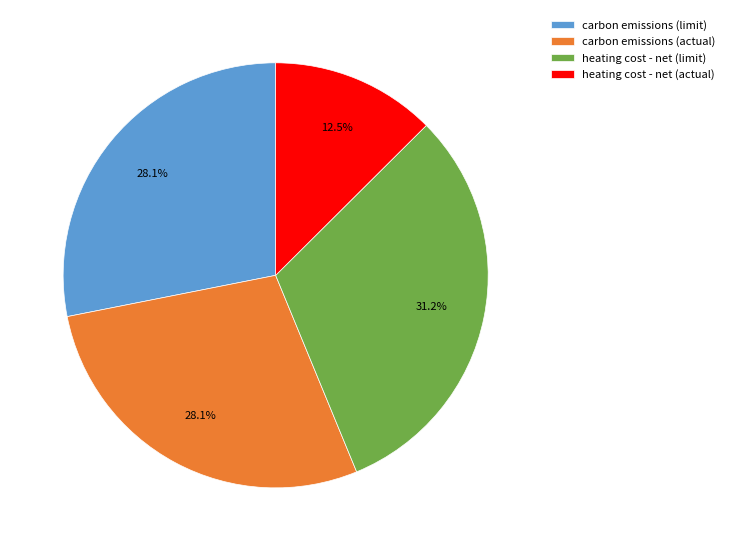

Which slice is the largest?

heating cost - net (limit)